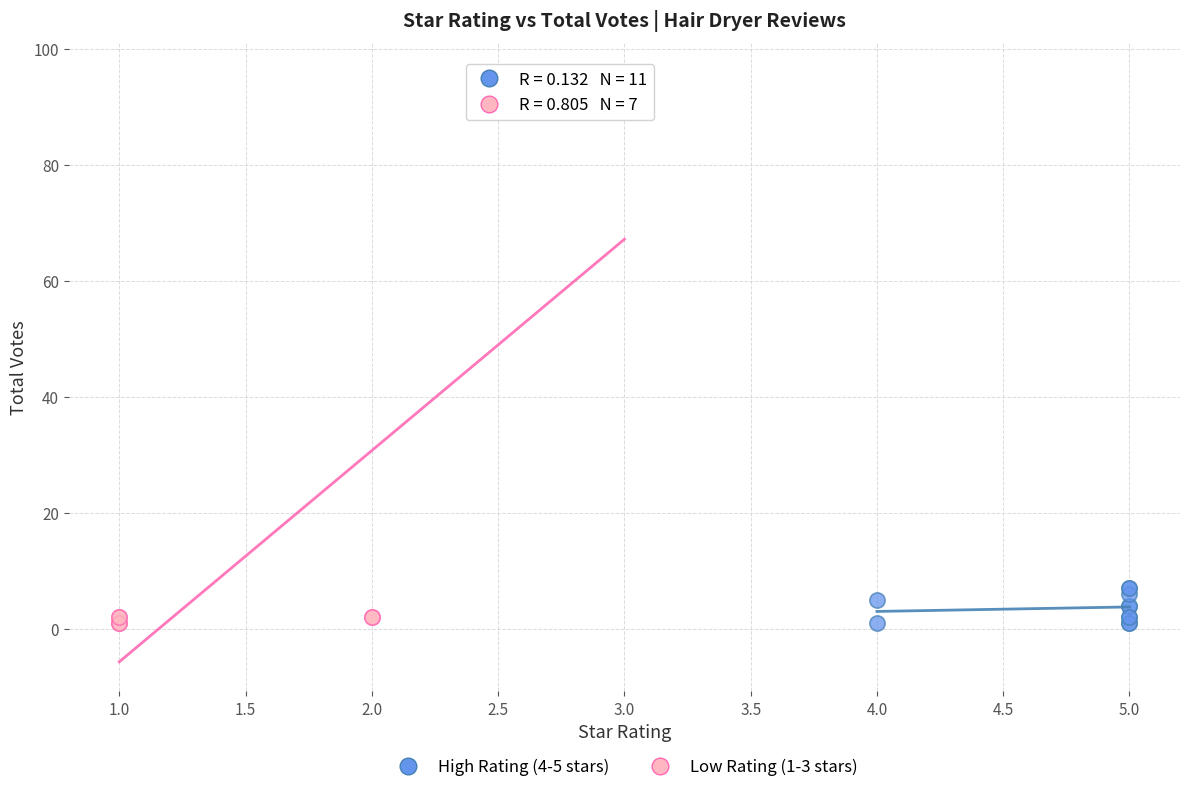

Which series contains the highest Y value?

Low Rating (1-3 stars)